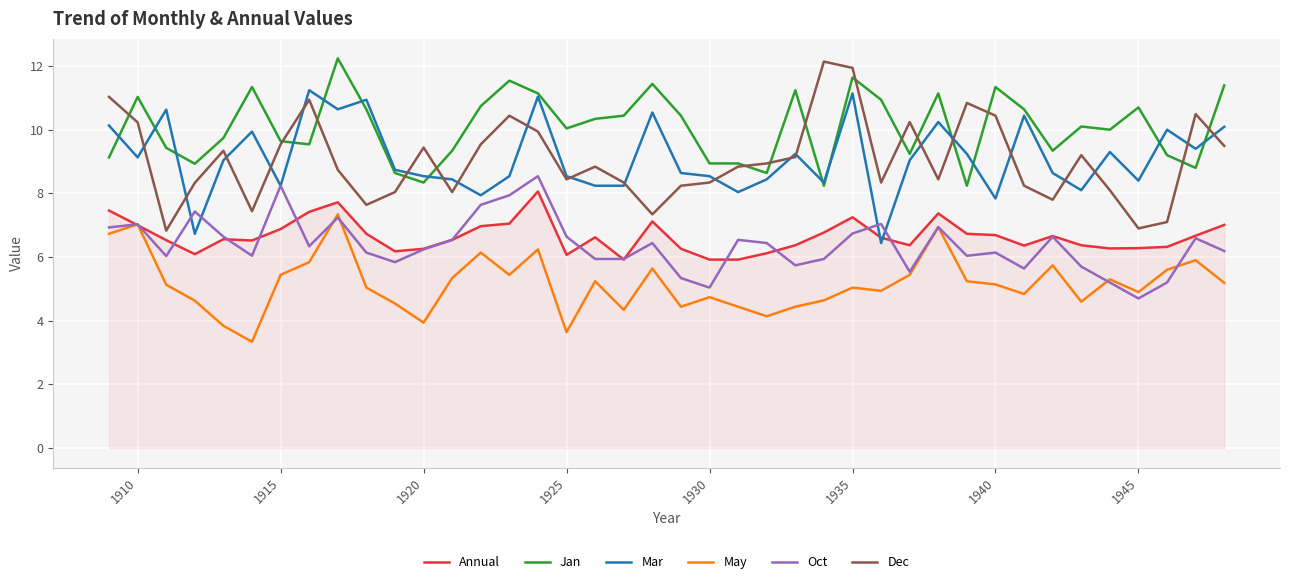

What is the average value of the Jan series?

10.1